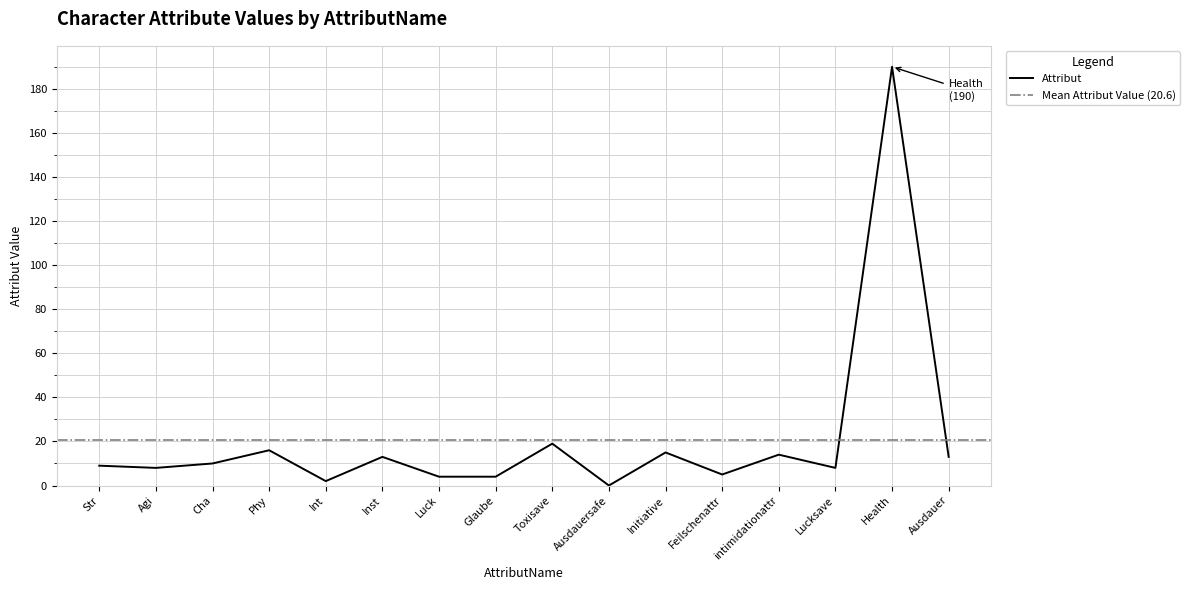

Reading left to right, what are all the values shown in this chart?

9	8	10	16	2	13	4	4	19	0	15	5	14	8	190	13